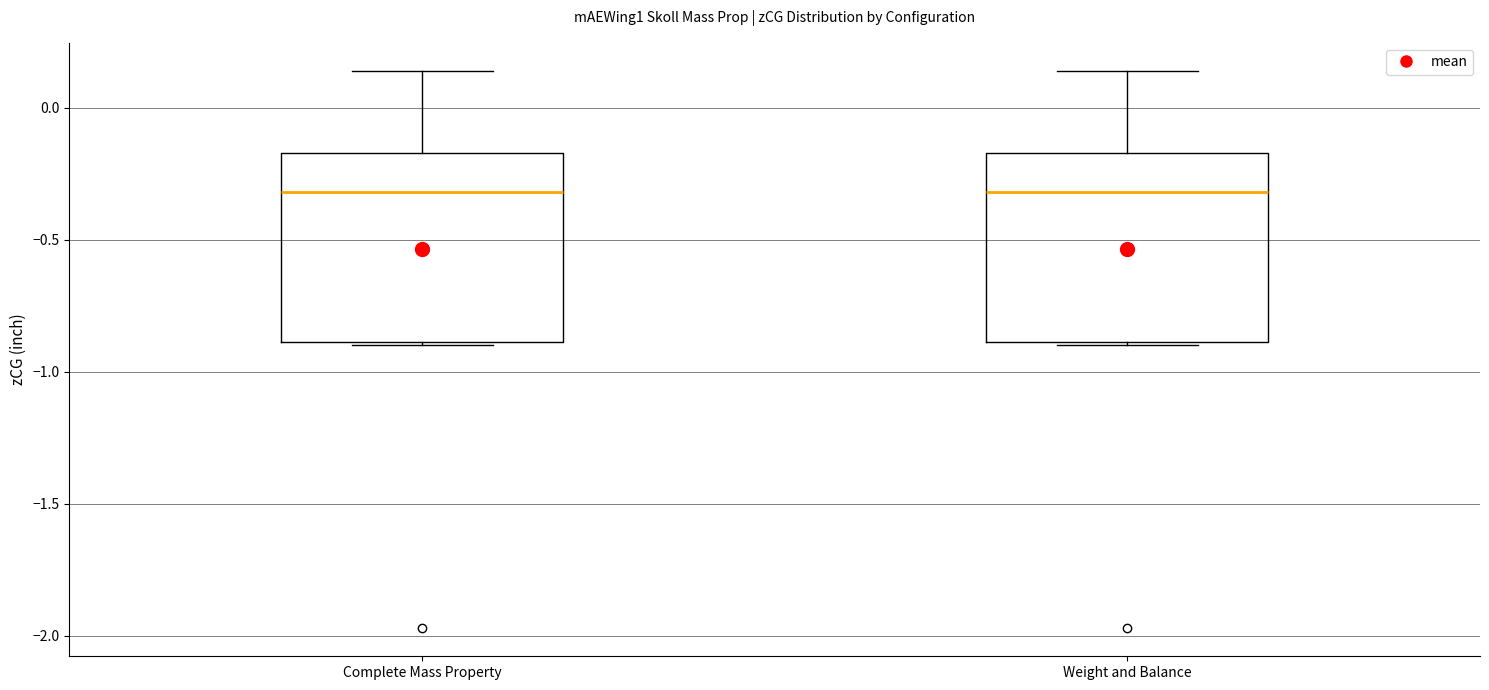

Reading left to right, read every box against the y-axis: the position of its median line, the range the box covers, and the ends of its whiskers. The values are not printed on the chart, so give them approximately, as read against the axis.

Complete Mass Property: median -0.30, box -0.90 to -0.15, whiskers -0.90 to 0.15
Weight and Balance: median -0.30, box -0.90 to -0.15, whiskers -0.90 to 0.15